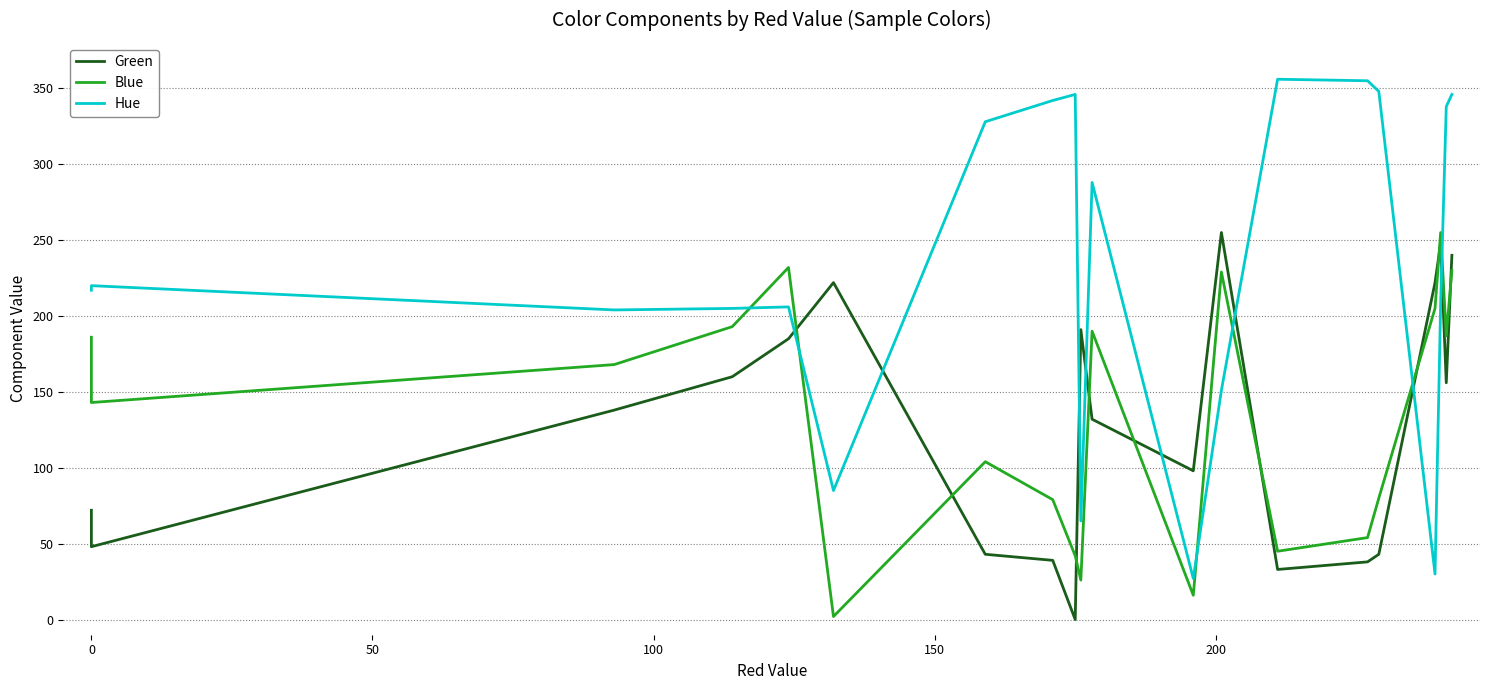

Reading left to right, list all the values displayed in this chart.

Green: 72	48	138	160	185	222	43	39	0	191	132	98	255	33	38	43	222	248	156	240
Blue: 186	143	168	193	232	2	104	79	42	26	190	16	229	45	54	80	205	255	187	230
Hue: 217	220	204	205	206	85	328	342	346	65	288	27	151	356	355	348	30	208	338	346